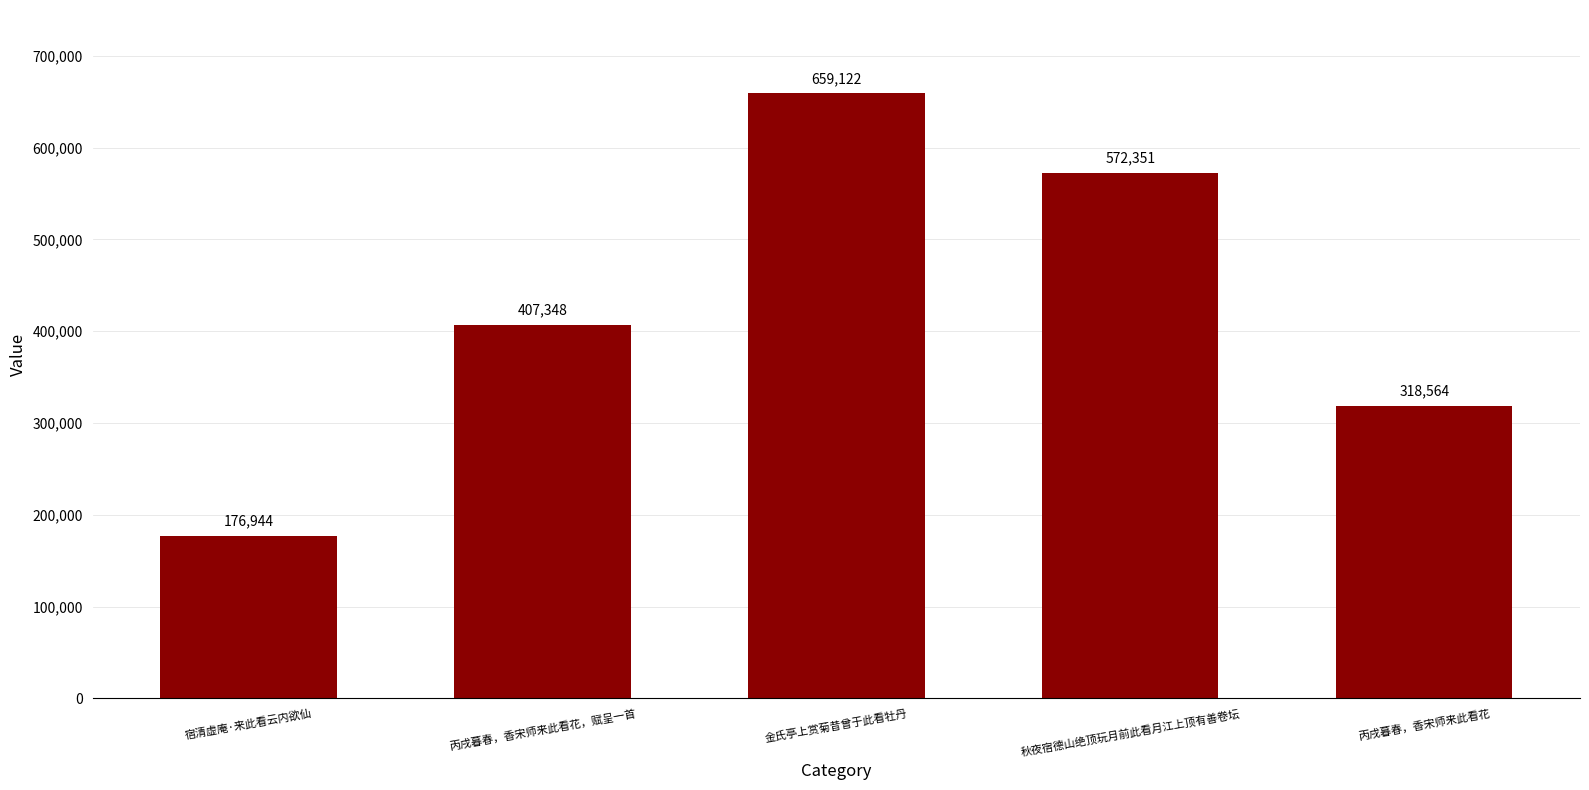

What is the approximate value at 丙戌暮春，香宋师来此看花, to the nearest 10?

318560